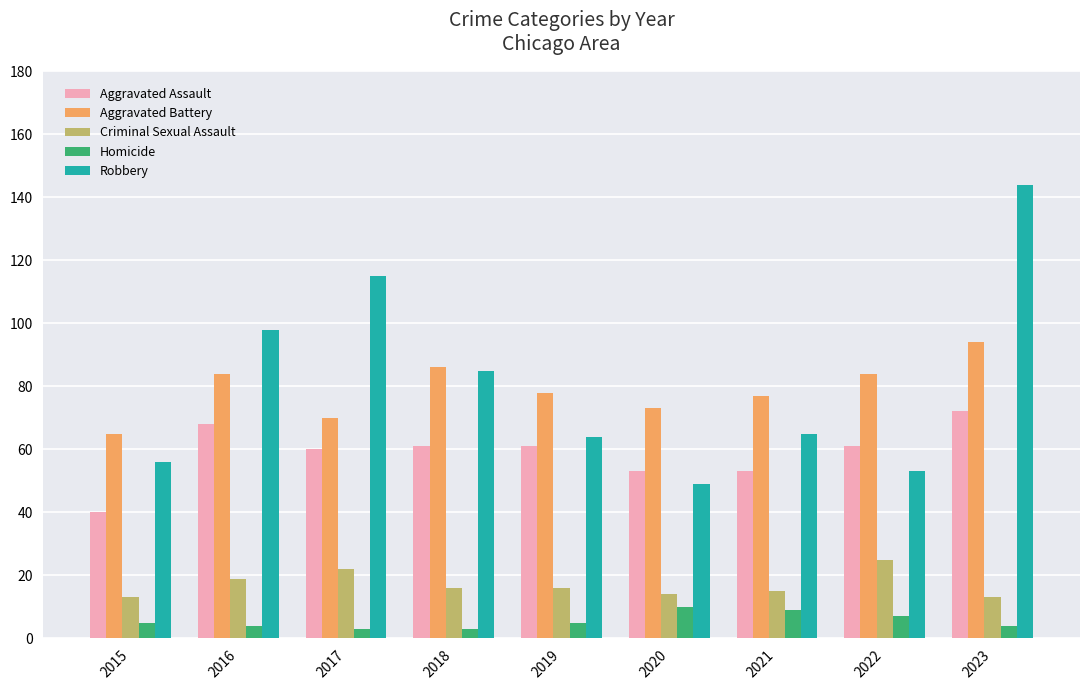

What is the smallest value displayed?

3